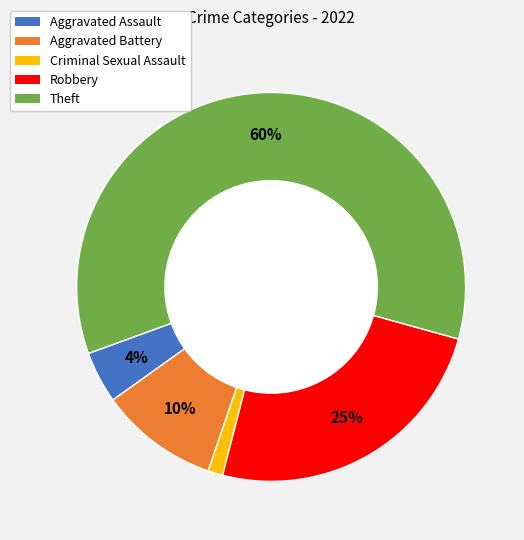

How many segments does this pie chart have?

5